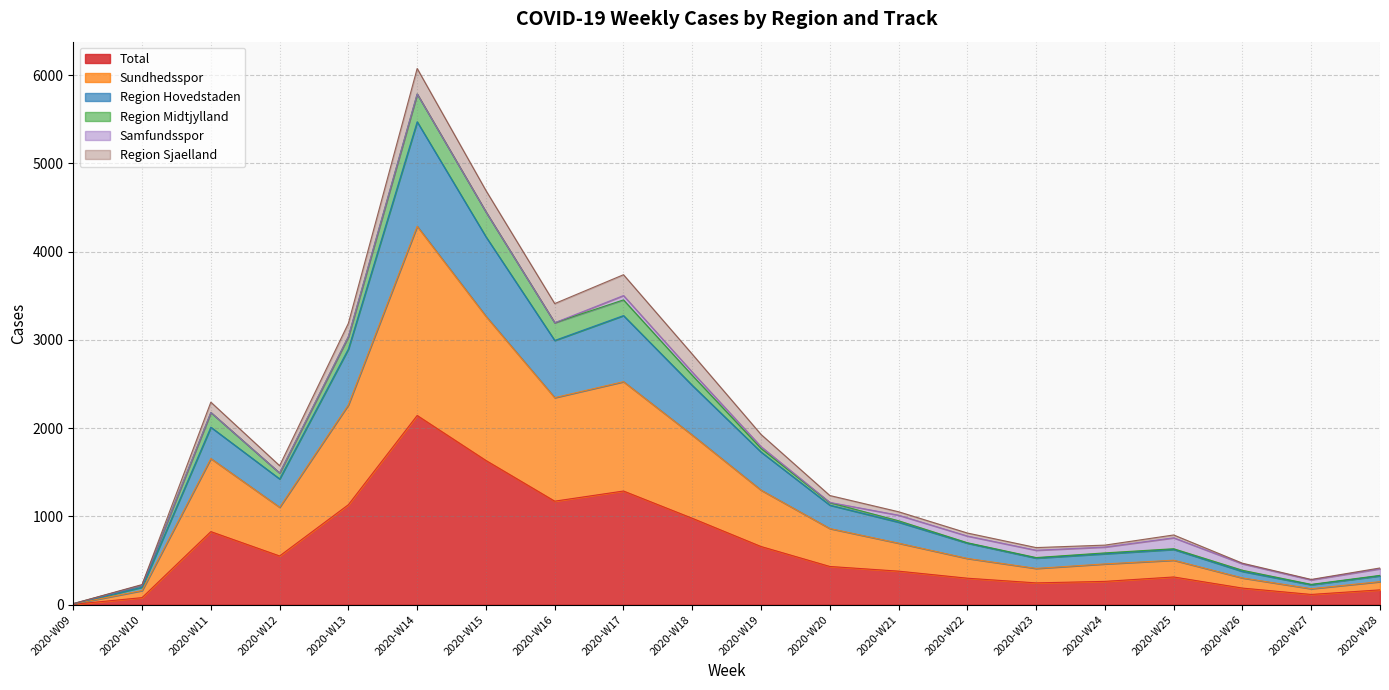

What is the highest value of the Total series?

2144